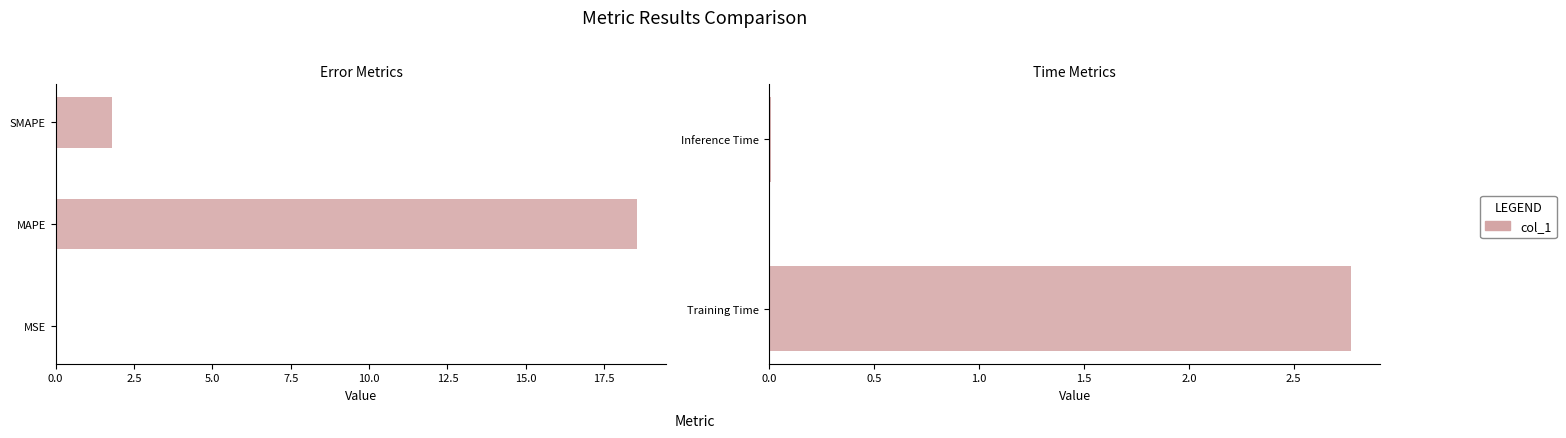

What position from the left is Inference Time?

2